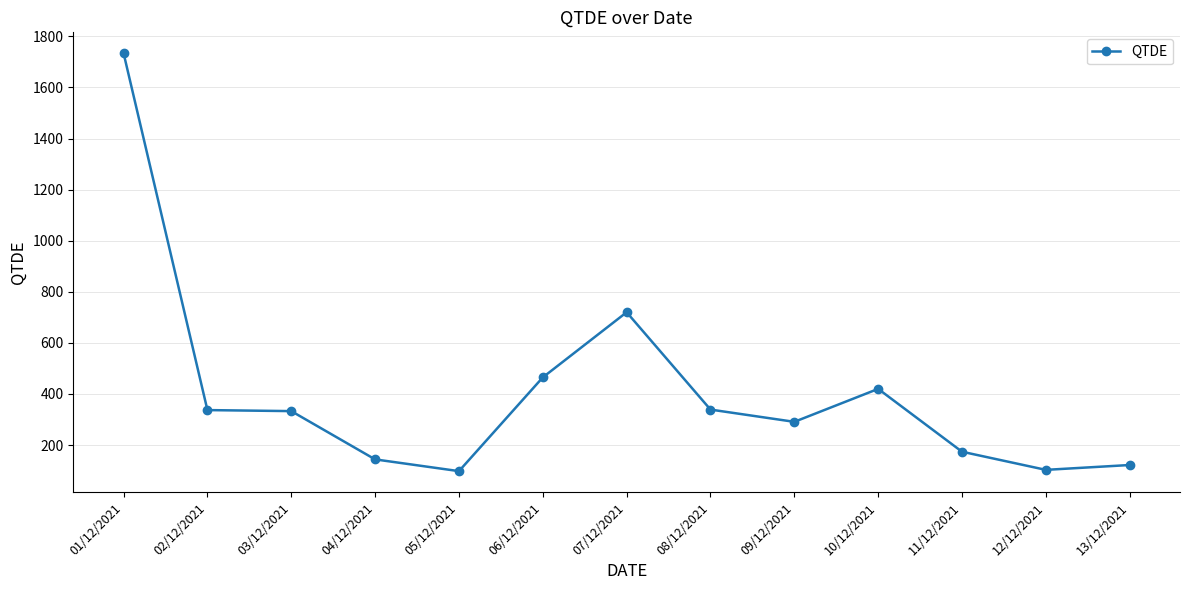

What is the value of the 3rd point from the left?

333